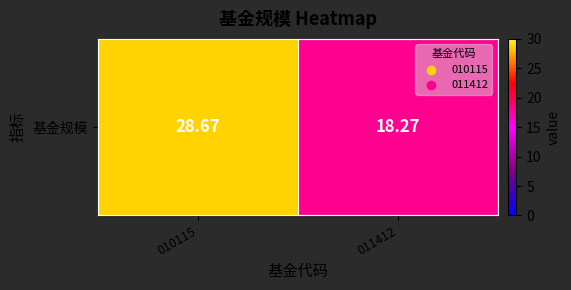

What is the ratio of the value at 010115 to the value at 011412?

1.6